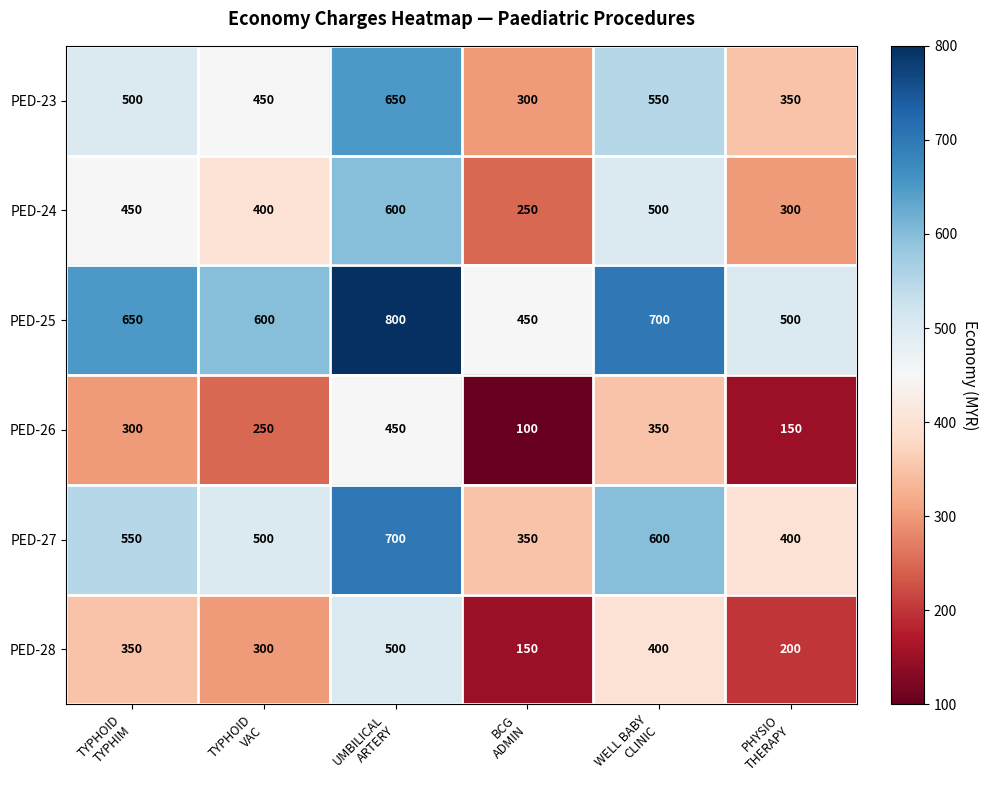

What is the difference between the second highest and second lowest values in the PED-23 series?

200